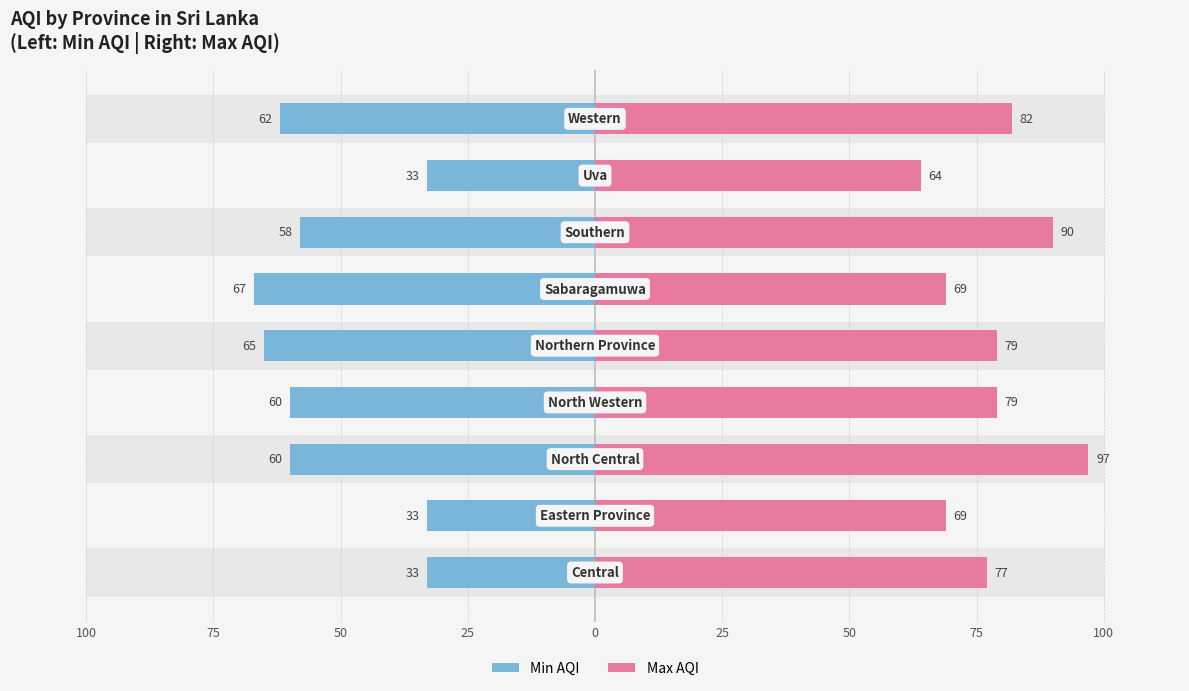

Is the value of Min AQI at 25 greater than the value of Max AQI at 25?

No